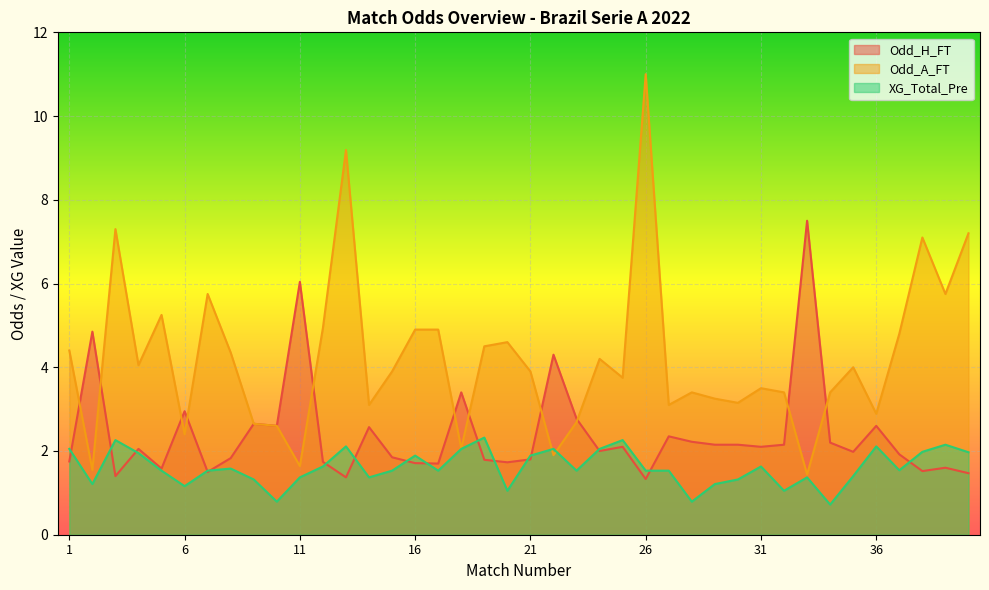

Count the number of categories in the chart.

40